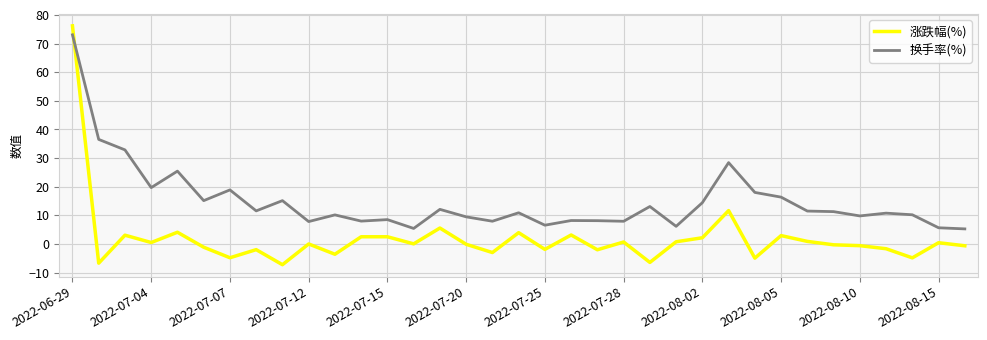

What is the sum of all 涨跌幅(%) values?

69.3